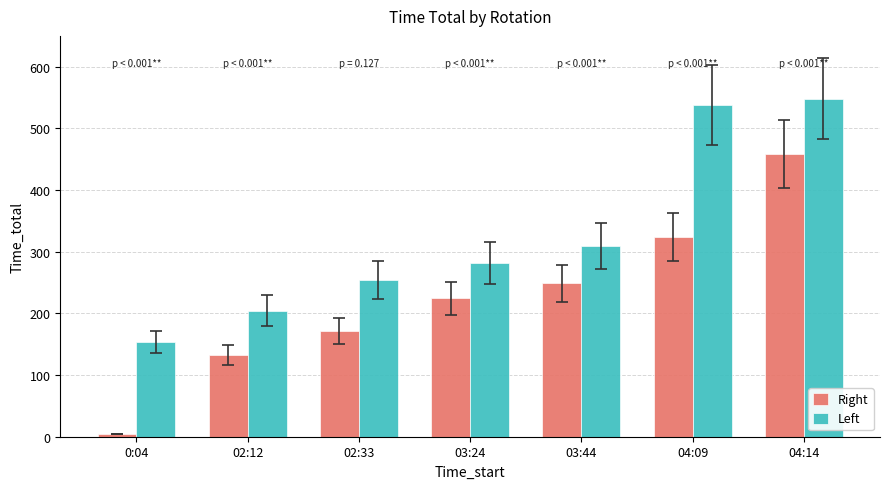

At which label does Right first exceed 224?

03:24